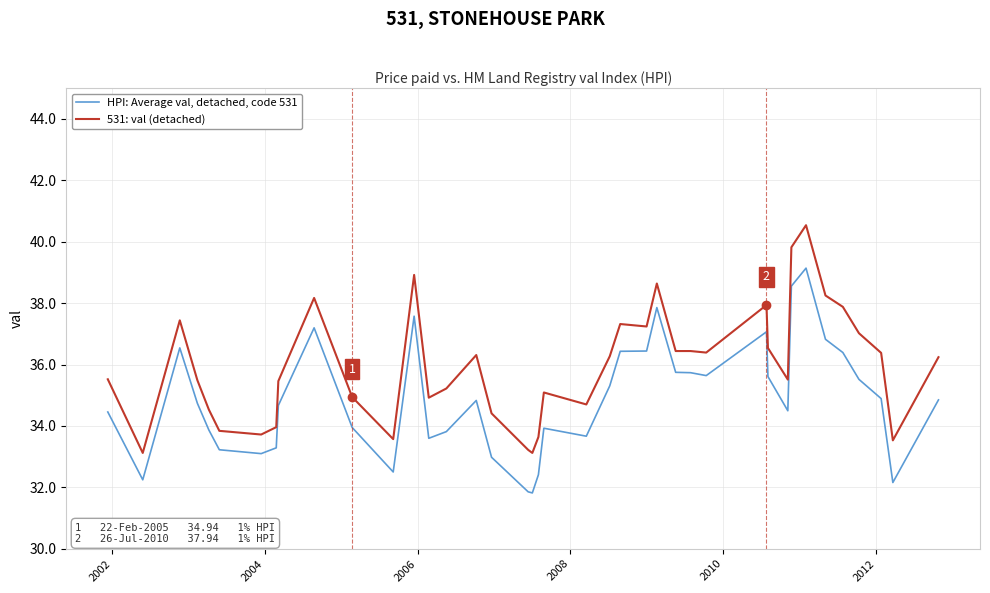

What are all the series names shown in the legend?

HPI: Average val, detached, code 531, 531: val (detached)